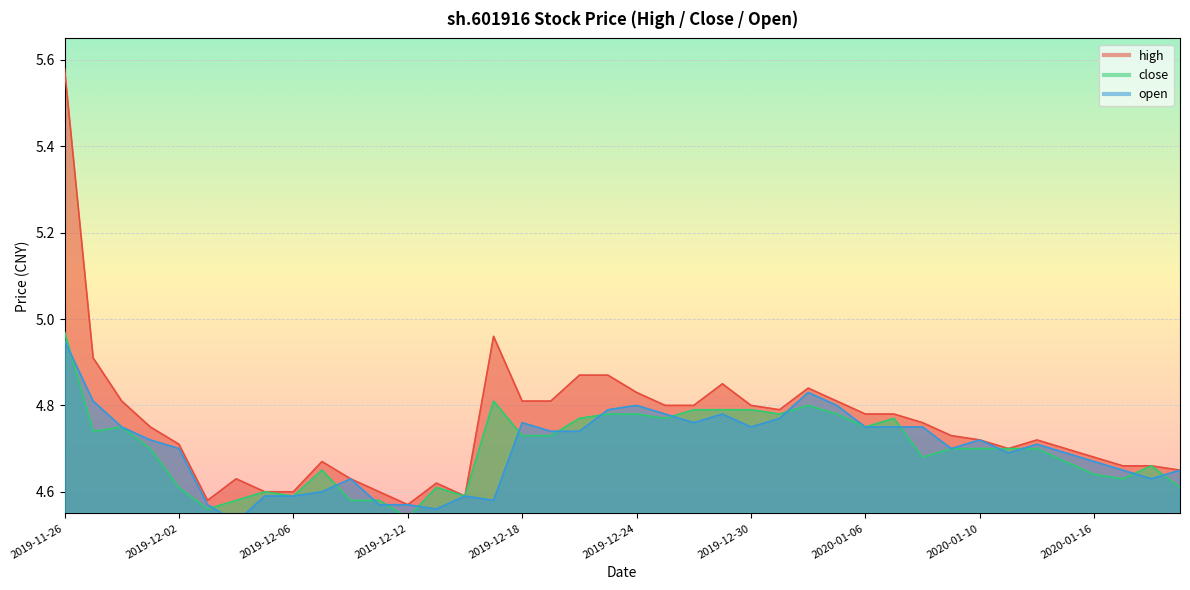

True or false: close has more than 2 points higher than both neighbors.

True